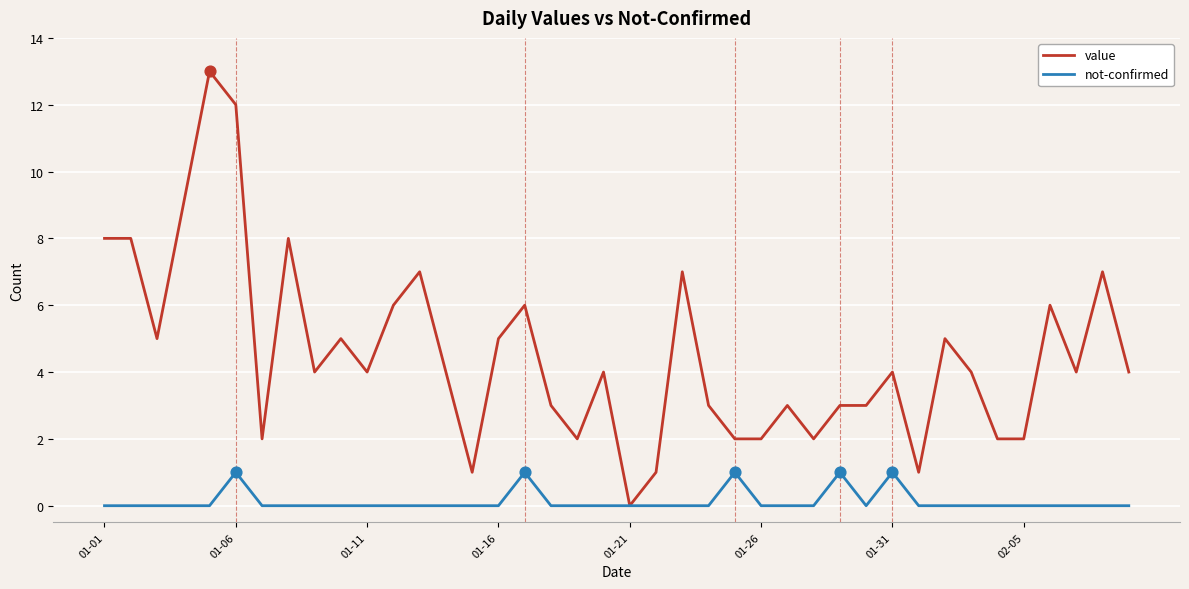

Which series has the largest range (max minus min)?

value